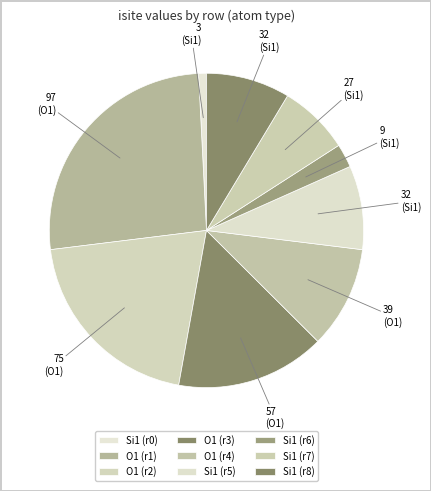

To the nearest percent, what is the difference between the largest and smallest slice percentages?

25%